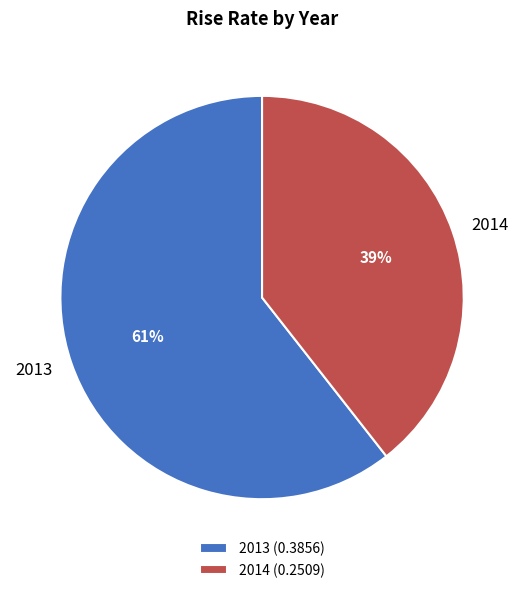

To the nearest percent, what portion does 2014 represent?

39%